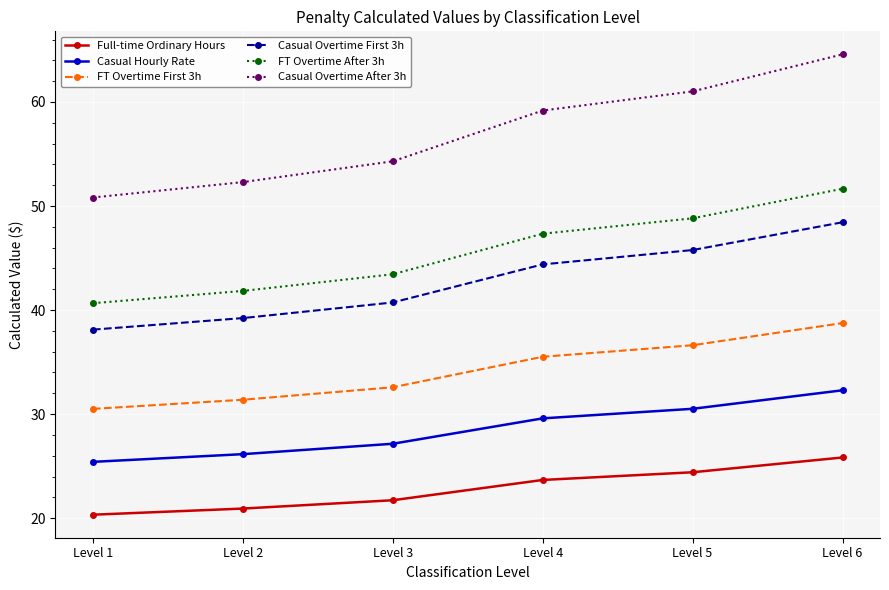

What is the maximum value for FT Overtime After 3h?

51.7